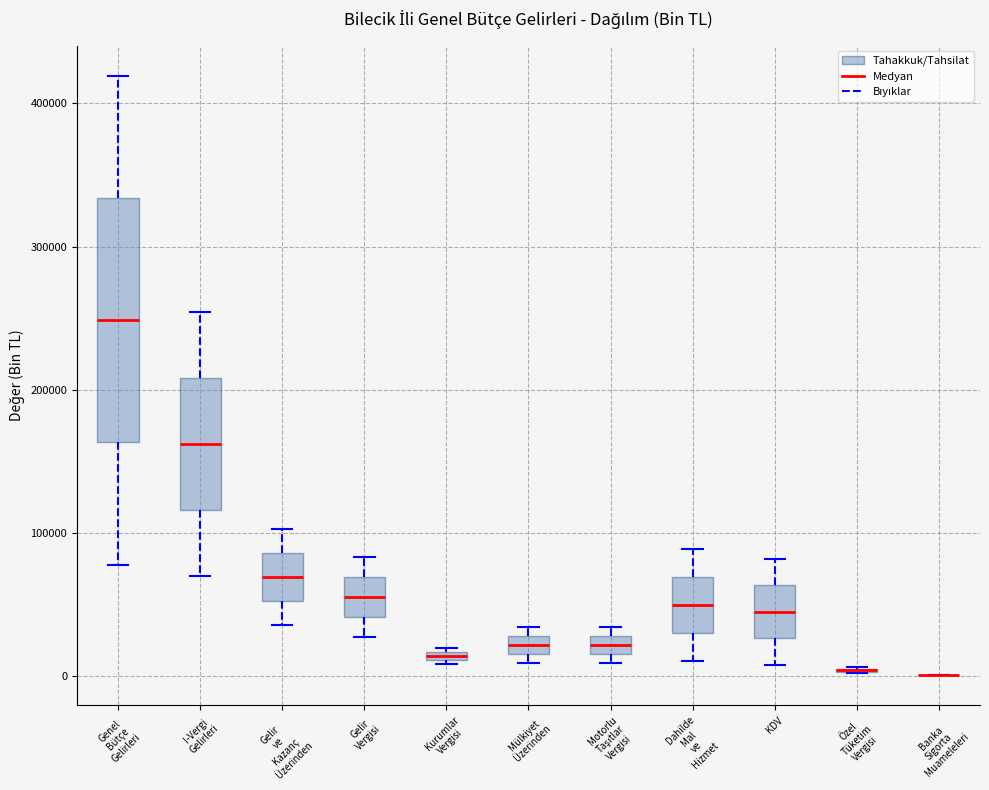

Where does the lower whisker of the box for Gelir Vergisi end on the y-axis? The values are not printed on the chart, so give them approximately, as read against the axis.

30000